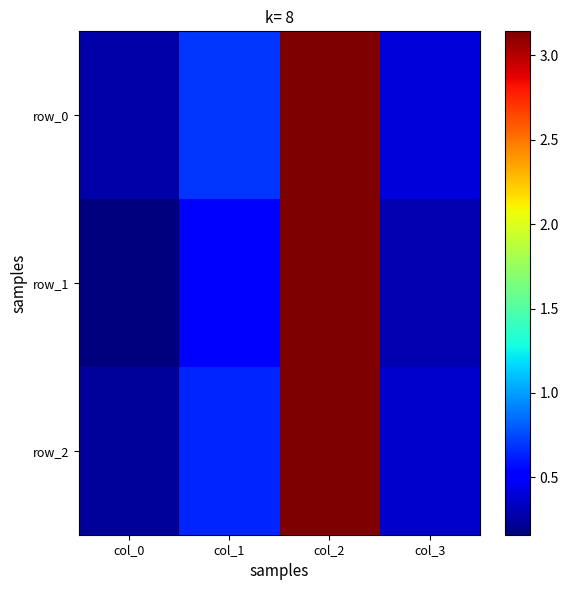

Between col_1 and col_2, which is larger?

col_2